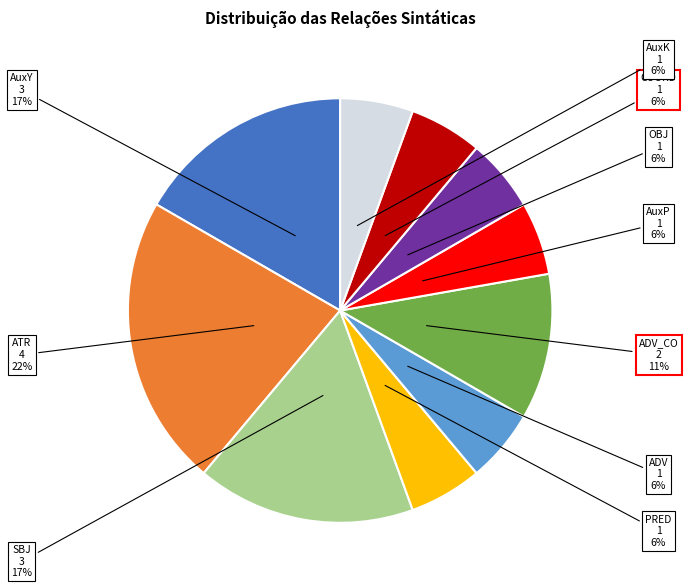

What is the ratio of the value at SBJ to the value at AuxY?

1.0